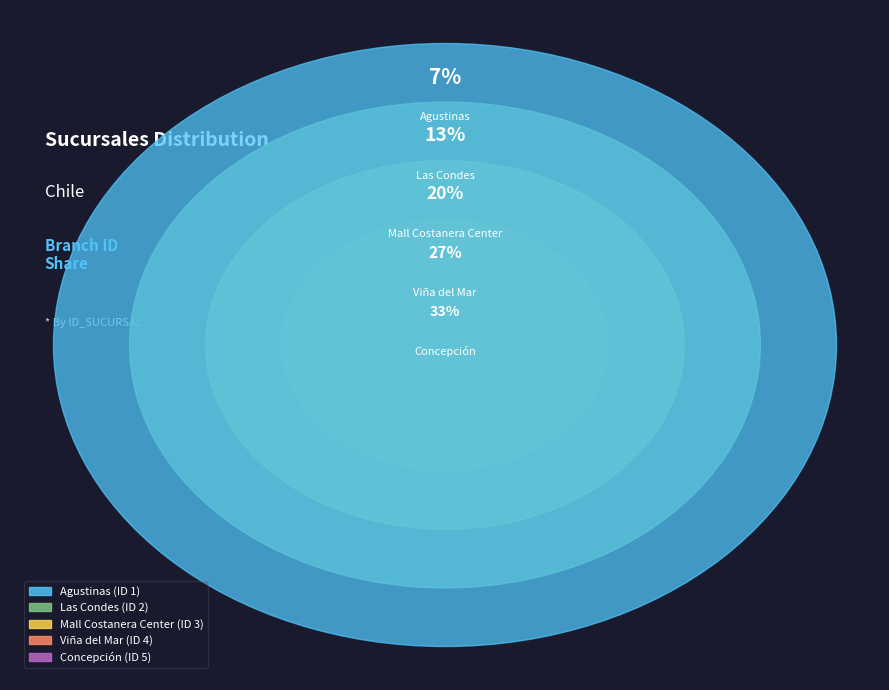

To the nearest percent, what is the average slice percentage?

20%